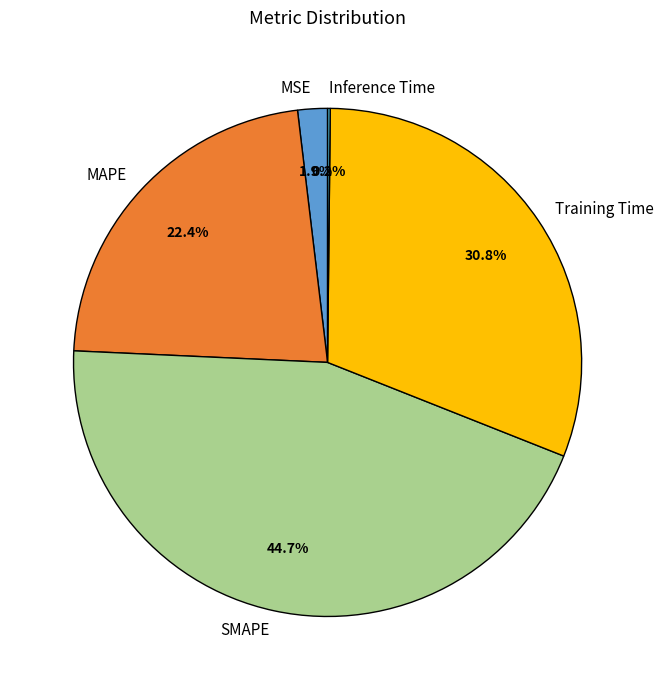

Does Training Time represent more than half of the total?

No